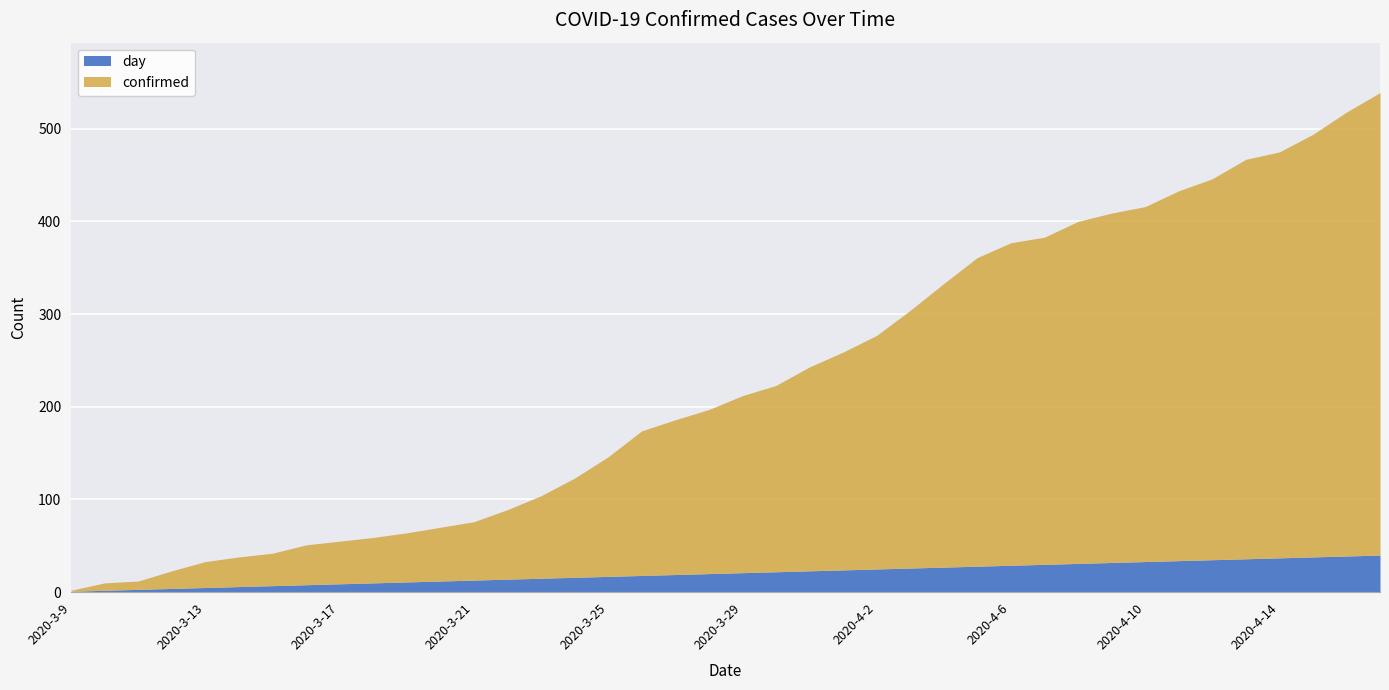

True or false: day has more than 0 interior local peaks.

False